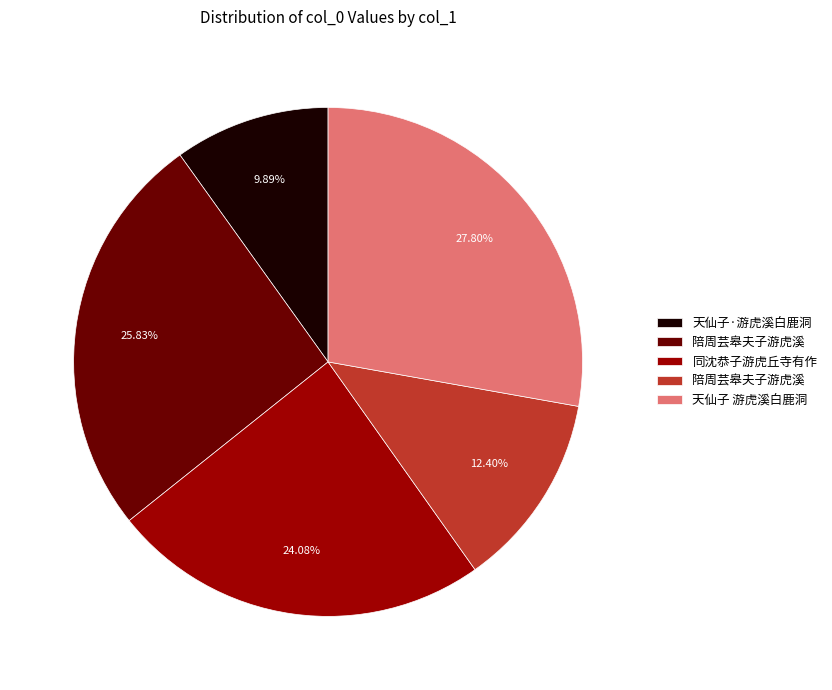

Is there a majority slice in this chart?

No